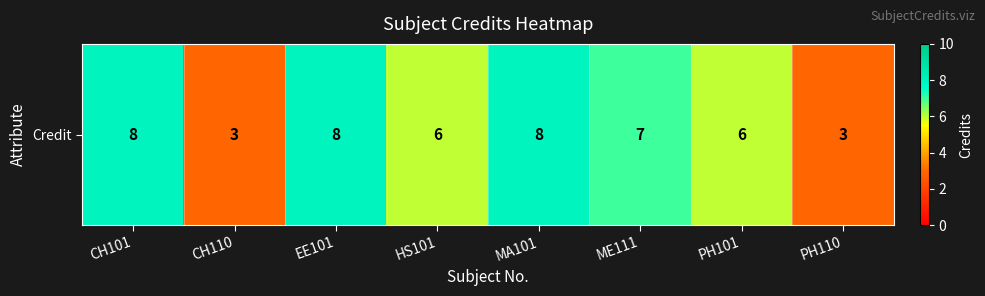

Read the value at ME111.

7